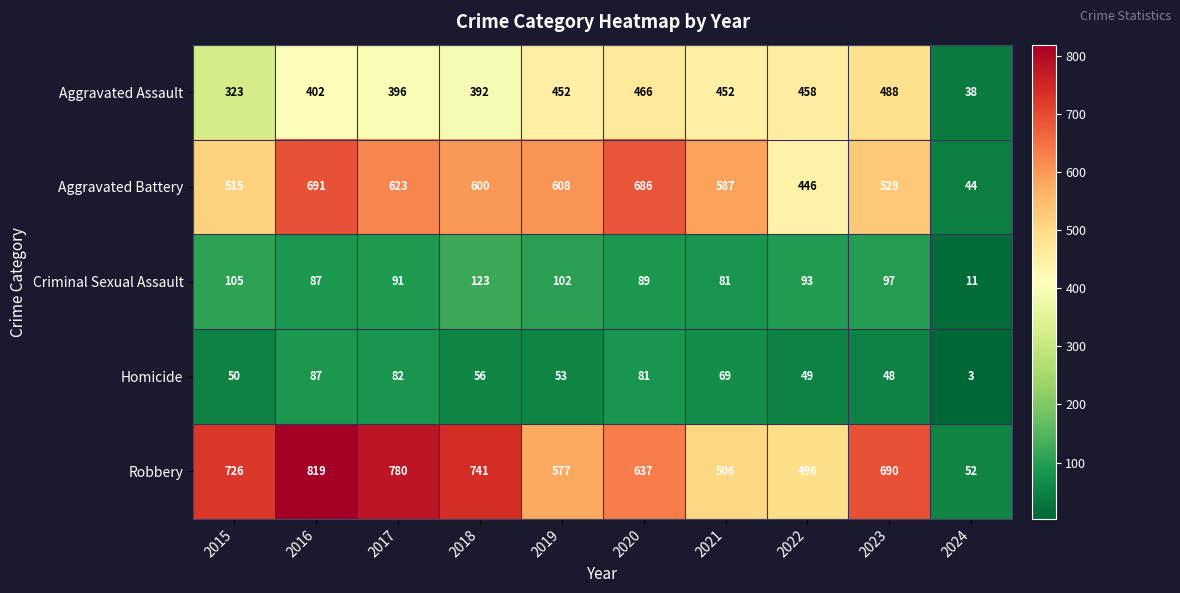

Rank the series by their maximum value, from highest to lowest.

Robbery, Aggravated Battery, Aggravated Assault, Criminal Sexual Assault, Homicide